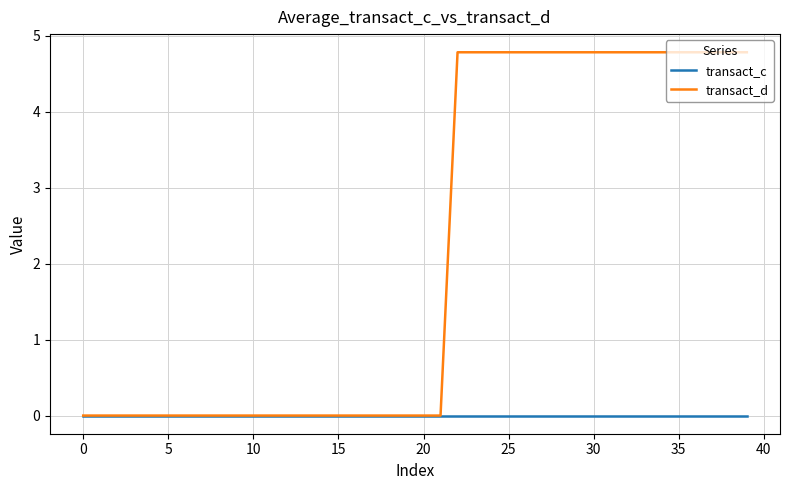

Which series has the widest spread of values?

transact_d